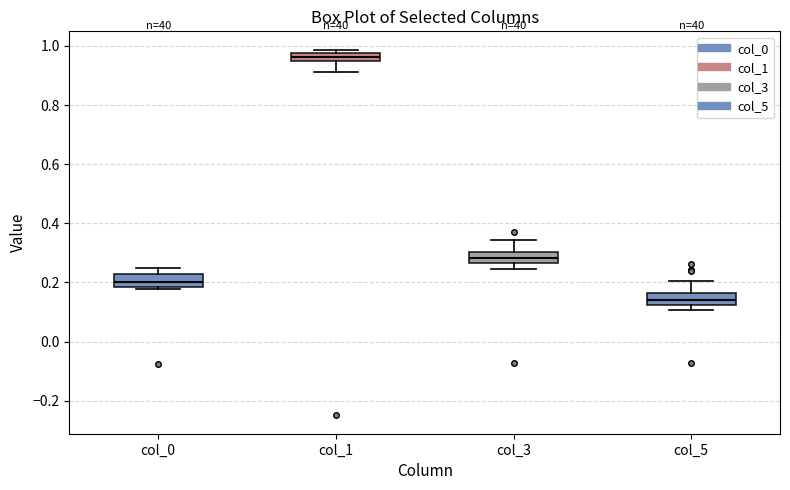

Where is the upper edge of the box for col_3 on the y-axis? The values are not printed on the chart, so give them approximately, as read against the axis.

0.30